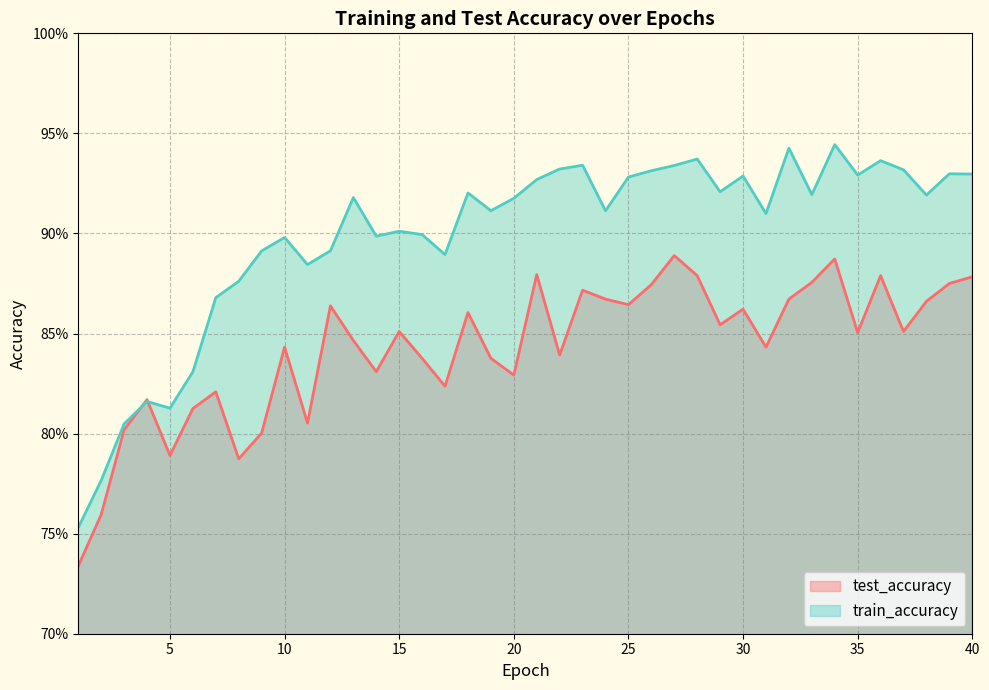

Reading left to right, extract all data points from this chart.

test_accuracy: 1=0.7	2=0.8	3=0.8	4=0.8	5=0.8	6=0.8	7=0.8	8=0.8	9=0.8	10=0.8	11=0.8	12=0.9	13=0.8	14=0.8	15=0.9	16=0.8	17=0.8	18=0.9	19=0.8	20=0.8	21=0.9	22=0.8	23=0.9	24=0.9	25=0.9	26=0.9	27=0.9	28=0.9	29=0.9	30=0.9	31=0.8	32=0.9	33=0.9	34=0.9	35=0.9	36=0.9	37=0.9	38=0.9	39=0.9	40=0.9
train_accuracy: 1=0.8	2=0.8	3=0.8	4=0.8	5=0.8	6=0.8	7=0.9	8=0.9	9=0.9	10=0.9	11=0.9	12=0.9	13=0.9	14=0.9	15=0.9	16=0.9	17=0.9	18=0.9	19=0.9	20=0.9	21=0.9	22=0.9	23=0.9	24=0.9	25=0.9	26=0.9	27=0.9	28=0.9	29=0.9	30=0.9	31=0.9	32=0.9	33=0.9	34=0.9	35=0.9	36=0.9	37=0.9	38=0.9	39=0.9	40=0.9